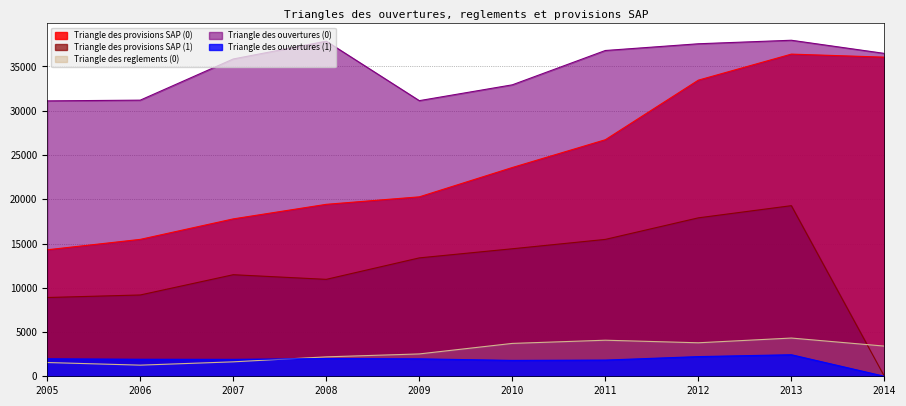

What is the sum of the Triangle des provisions SAP (1) values at 2005 and 2014?

8898.8